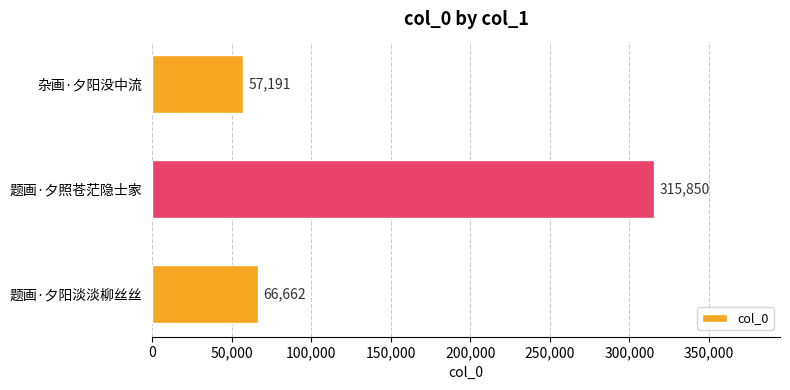

The chart shows a value of 315850 at 题画·夕照苍茫隐士家. True or false?

True